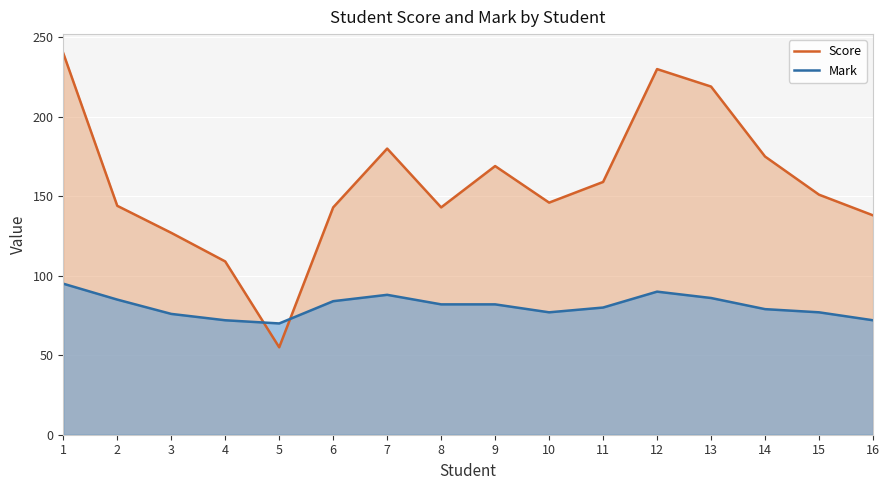

Which series ends up on top after the final intersection of Score and Mark?

Score